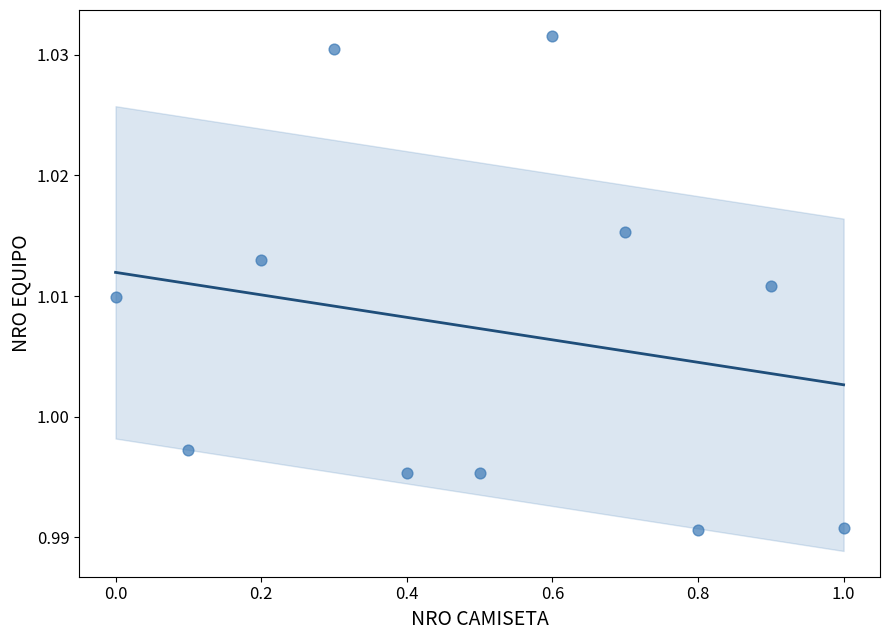

What is the average X value?

0.5